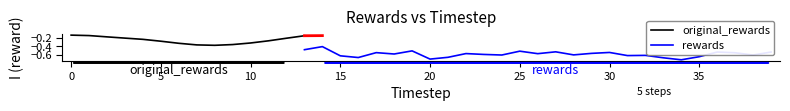

True or false: rewards and original_rewards intersect in this chart.

False